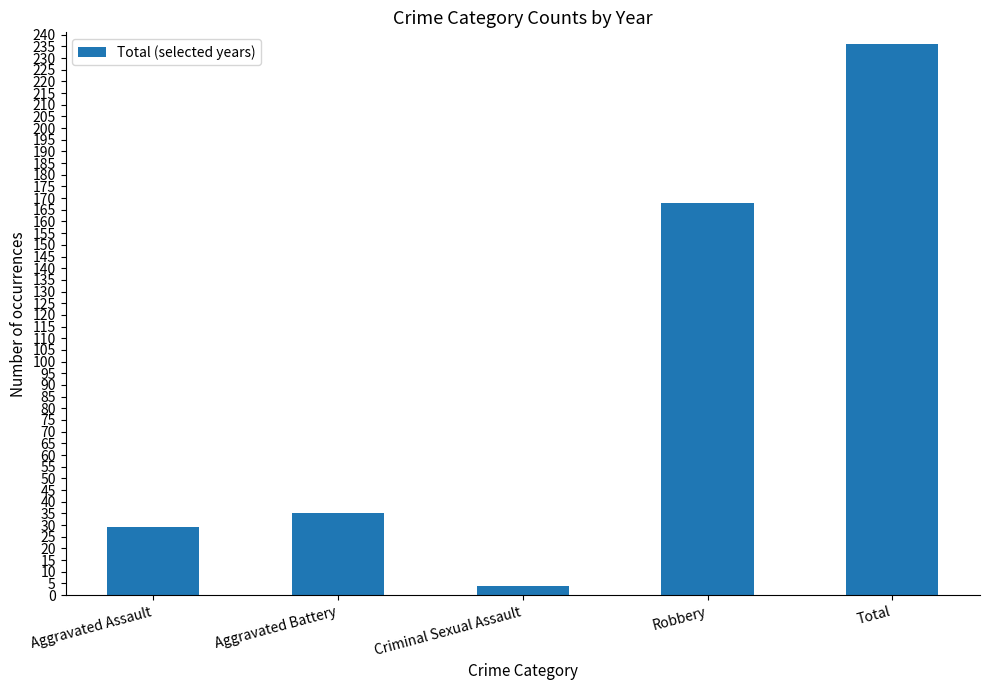

Does the chart contain stacked bars?

No